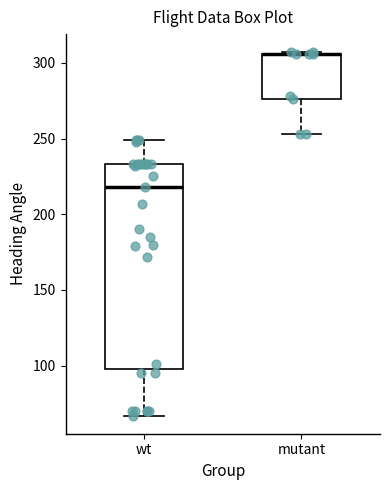

Where does the lower whisker of the box for mutant end on the y-axis? The values are not printed on the chart, so give them approximately, as read against the axis.

255